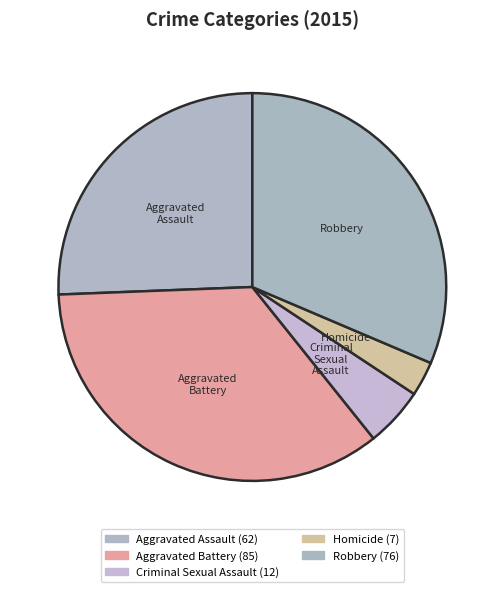

Is it true that Robbery is 26% of the pie?

False